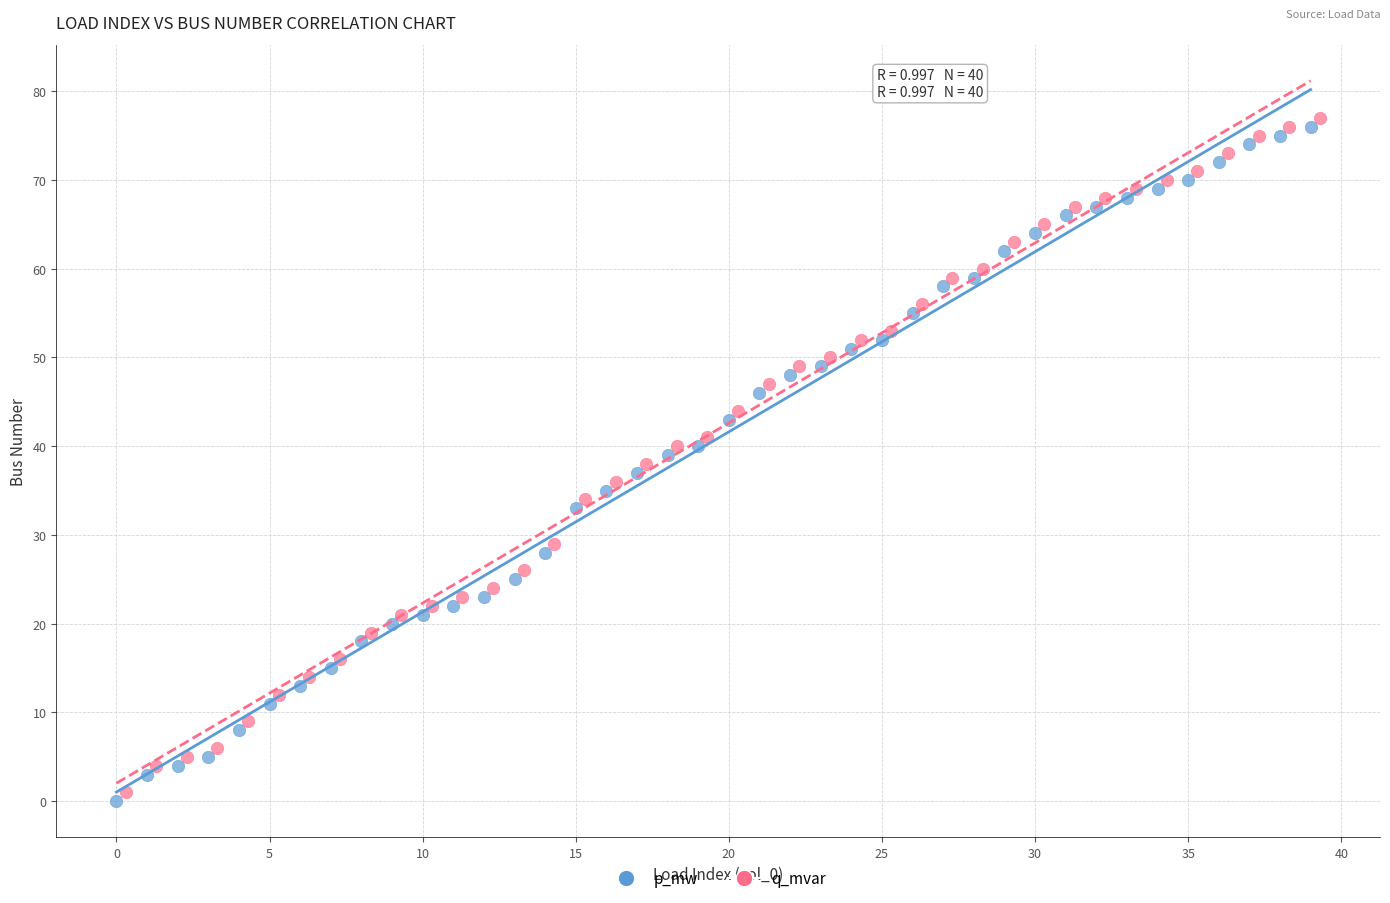

Which series reaches the maximum Y coordinate?

q_mvar